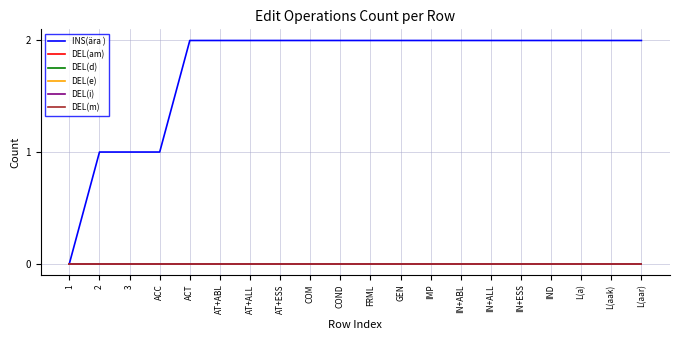

Is the value of DEL(am) at ACC greater than the value of DEL(d) at L(aak)?

No